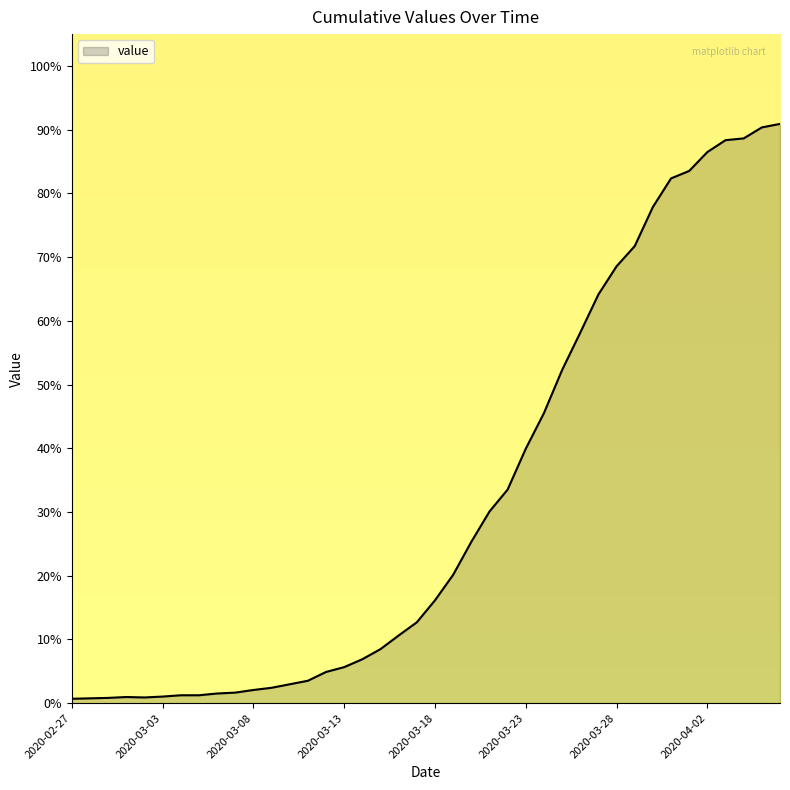

What is the difference between the maximum and minimum values?

90.2